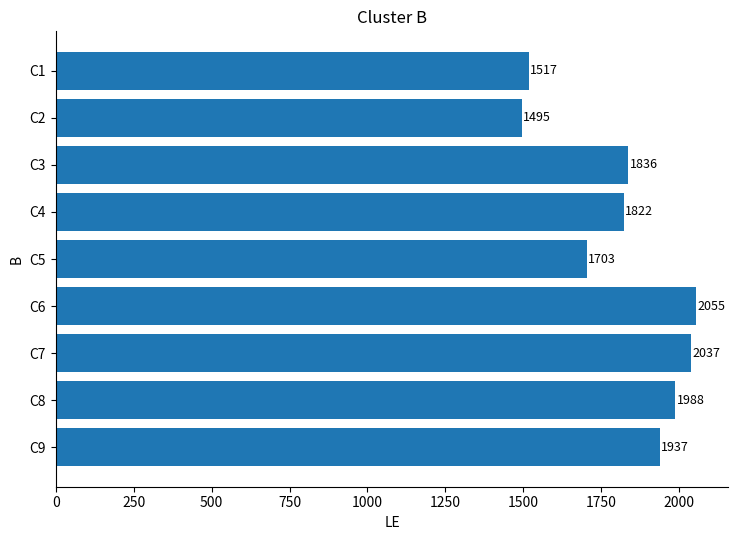

What is the ratio of the value at C9 to the value at C5?

1.1